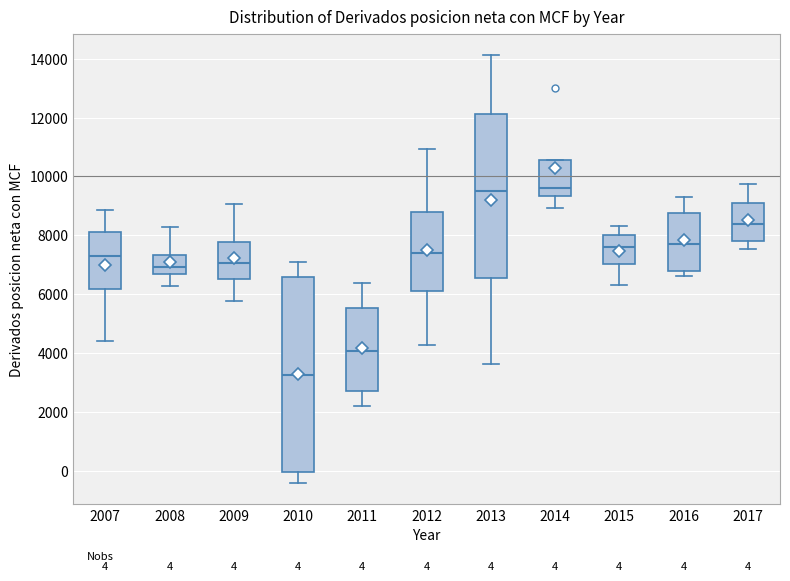

Which box is the tallest, from its lower edge to its upper edge?

2010